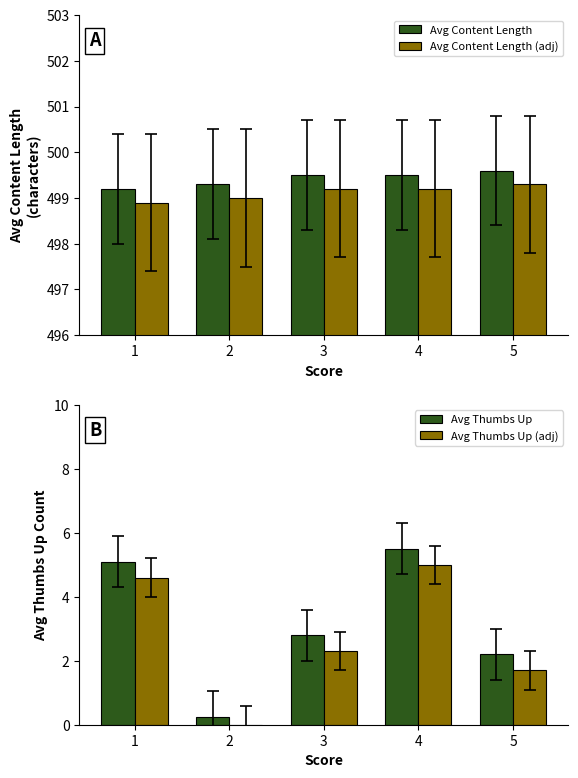

Is it true that Avg Content Length (adj) equals 289.1 at 5?

False